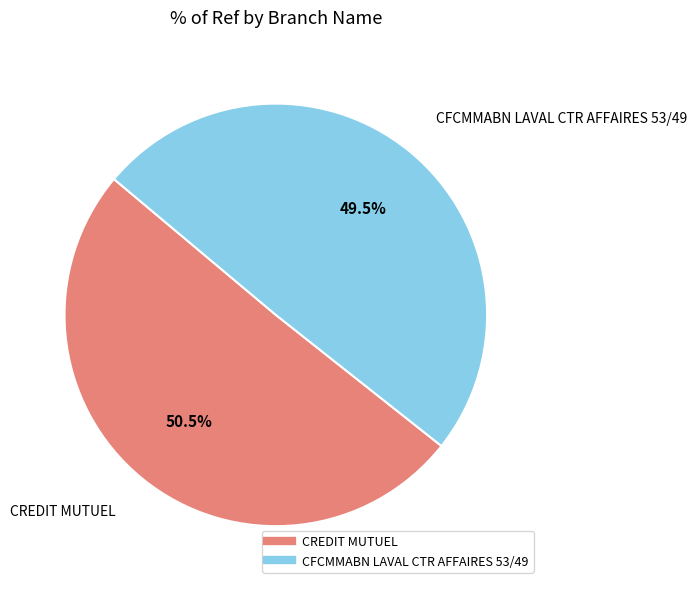

Do CREDIT MUTUEL and CFCMMABN LAVAL CTR AFFAIRES 53/49 together represent more than half of the pie?

Yes